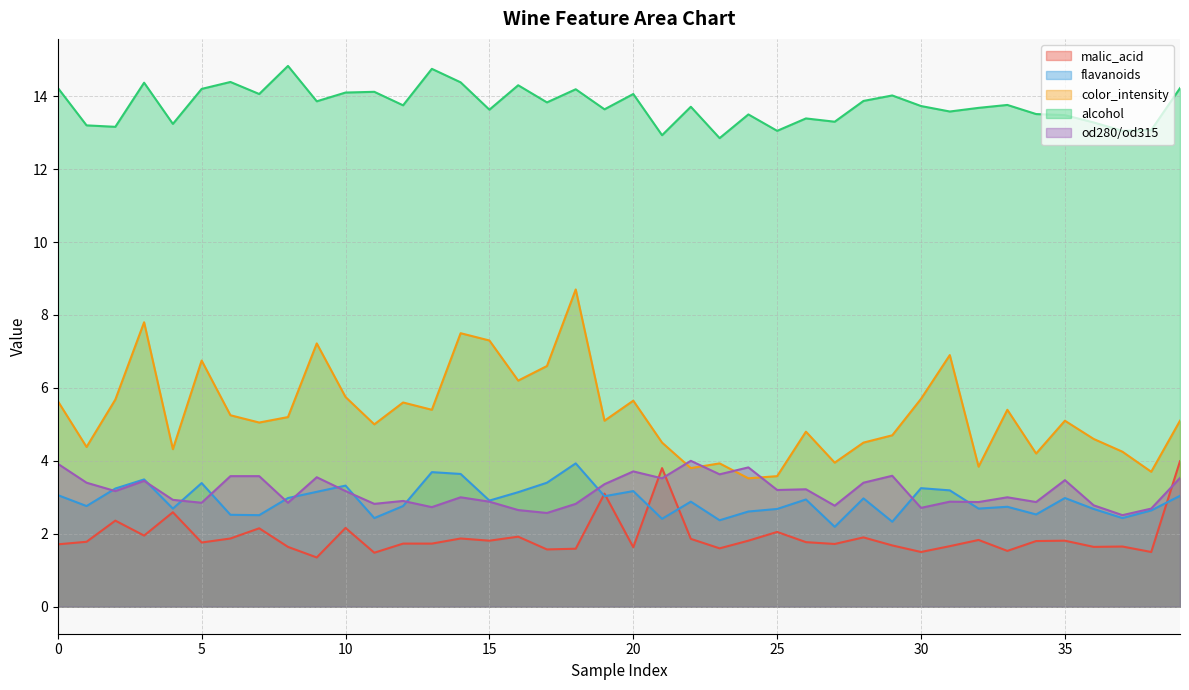

At which category is the sum across all series the highest?

18